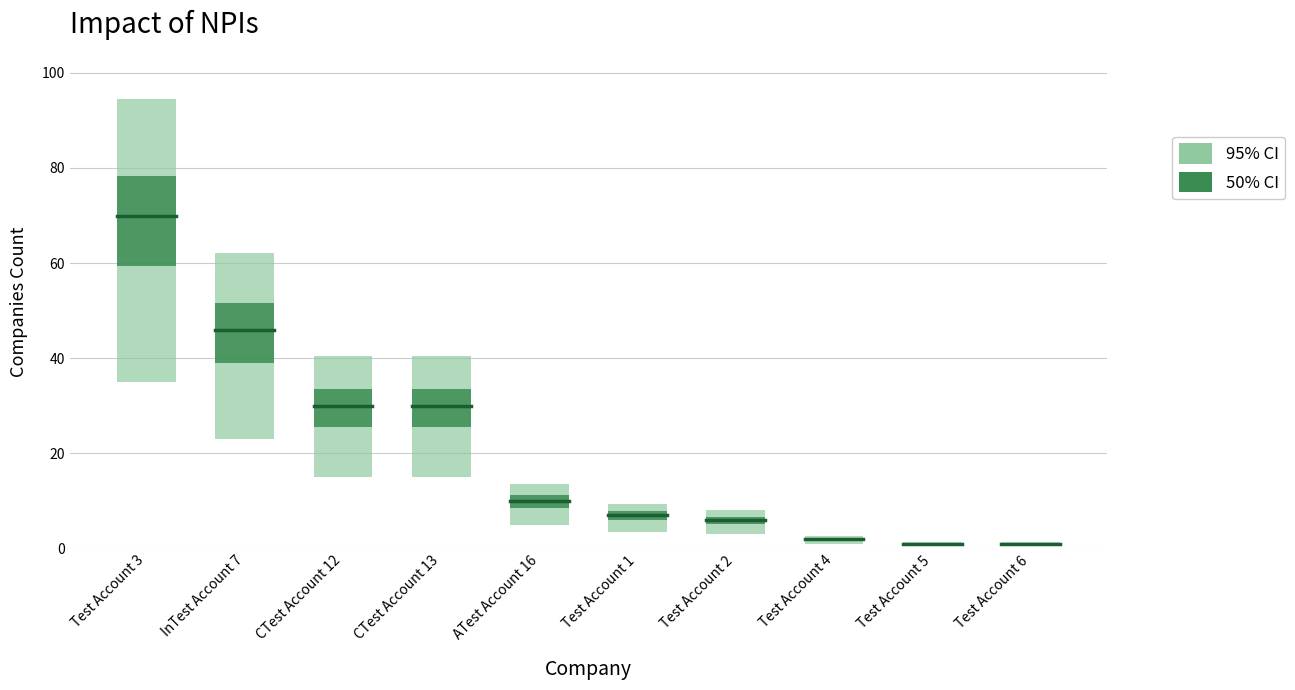

What is the smallest value displayed?

1